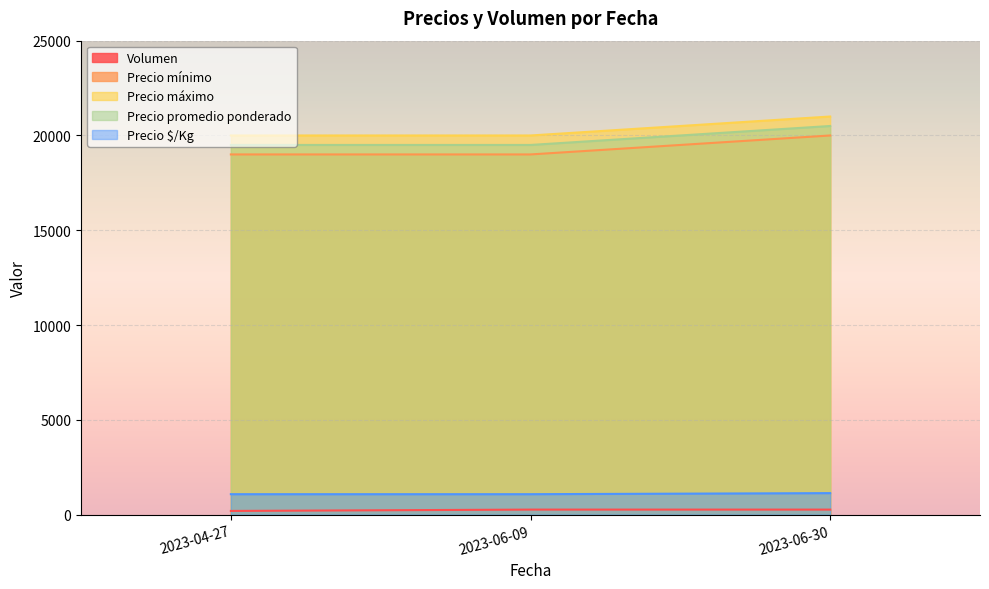

How many Precio máximo values are between 20000 and 21000?

3